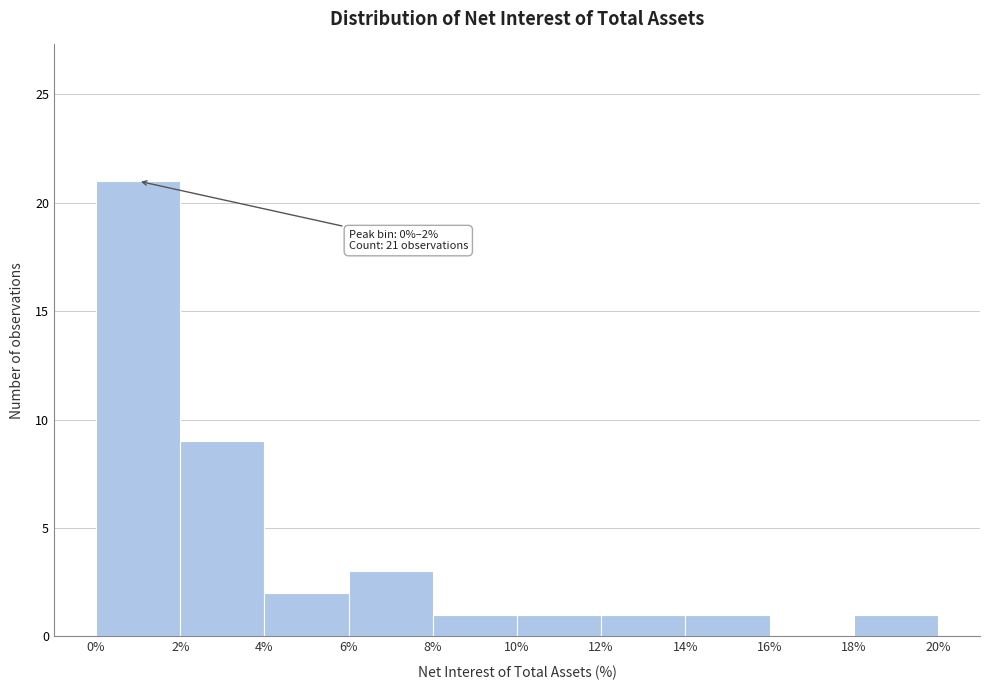

Over which range of the x-axis is the bar tallest?

0% to 2%